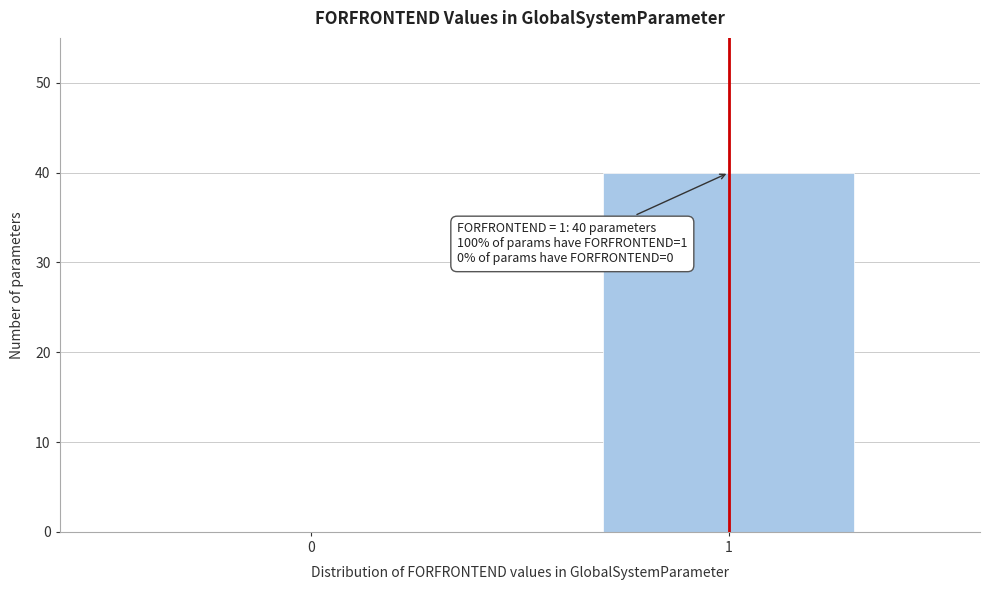

Reading right to left, list all the values displayed in this chart.

1=40	0=0